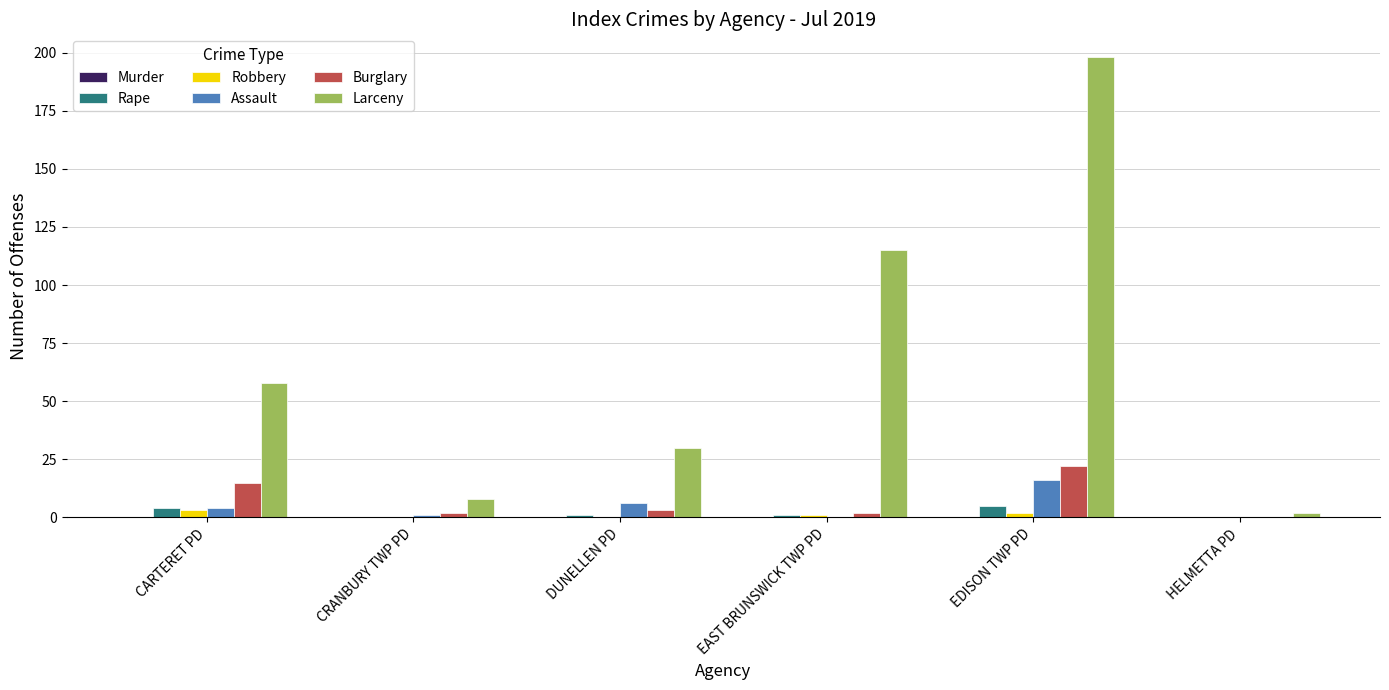

Reading left to right, list all the values displayed in this chart.

Rape: CARTERET PD=4	CRANBURY TWP PD=0	DUNELLEN PD=1	EAST BRUNSWICK TWP PD=1	EDISON TWP PD=5	HELMETTA PD=0
Robbery: CARTERET PD=3	CRANBURY TWP PD=0	DUNELLEN PD=0	EAST BRUNSWICK TWP PD=1	EDISON TWP PD=2	HELMETTA PD=0
Assault: CARTERET PD=4	CRANBURY TWP PD=1	DUNELLEN PD=6	EAST BRUNSWICK TWP PD=0	EDISON TWP PD=16	HELMETTA PD=0
Burglary: CARTERET PD=15	CRANBURY TWP PD=2	DUNELLEN PD=3	EAST BRUNSWICK TWP PD=2	EDISON TWP PD=22	HELMETTA PD=0
Larceny: CARTERET PD=58	CRANBURY TWP PD=8	DUNELLEN PD=30	EAST BRUNSWICK TWP PD=115	EDISON TWP PD=198	HELMETTA PD=2